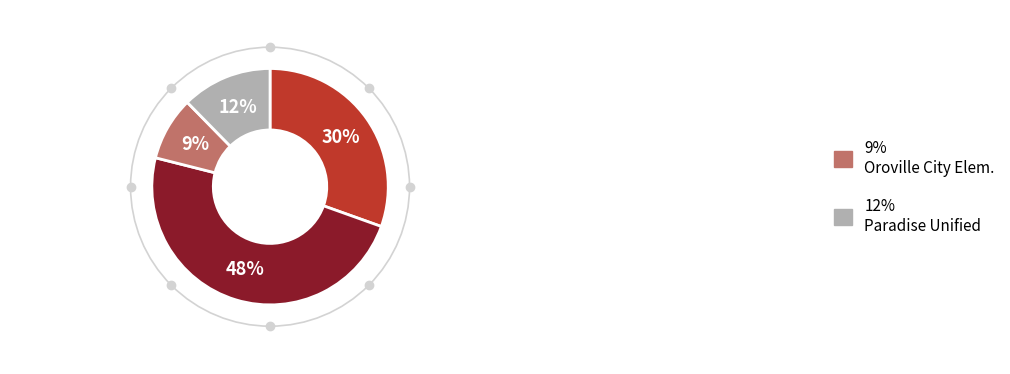

To the nearest percent, what is the average slice percentage?

25%